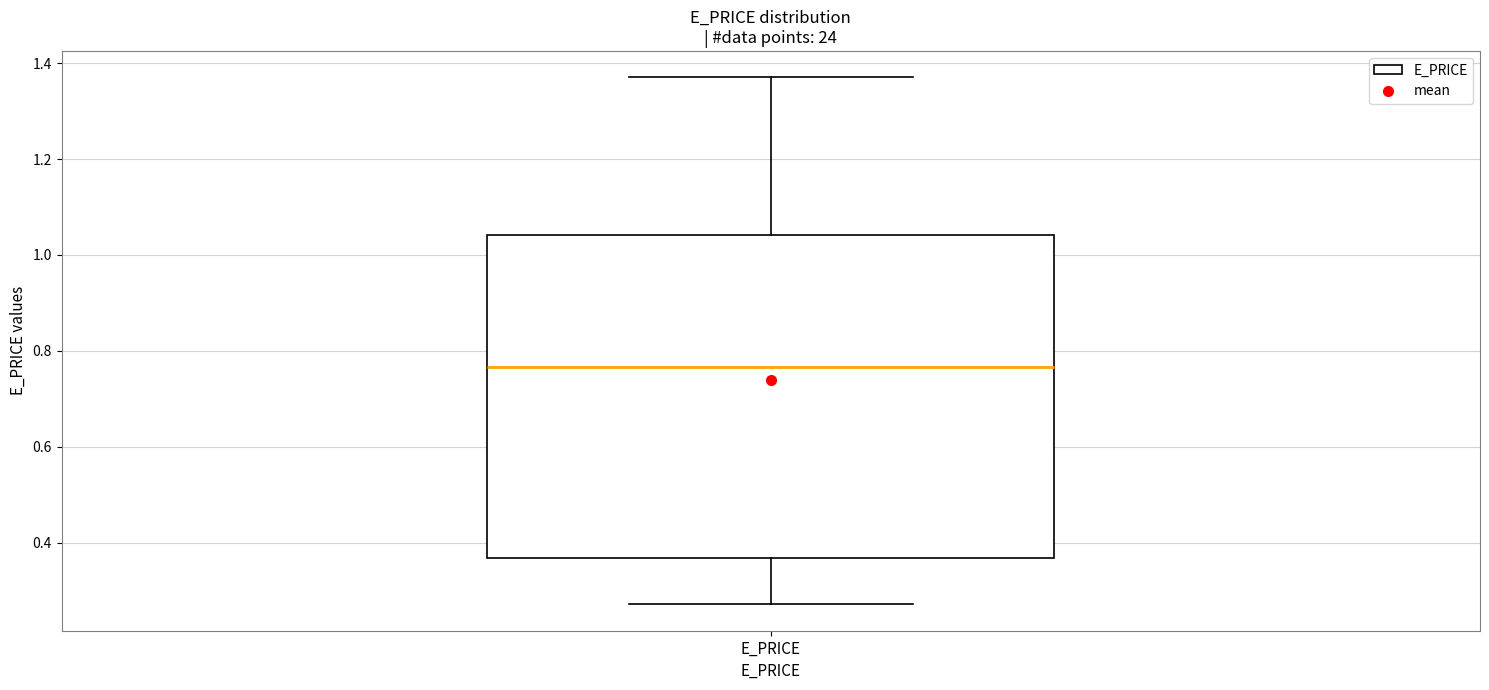

Where does the lower whisker of the box for E_PRICE end on the y-axis? The values are not printed on the chart, so give them approximately, as read against the axis.

0.28